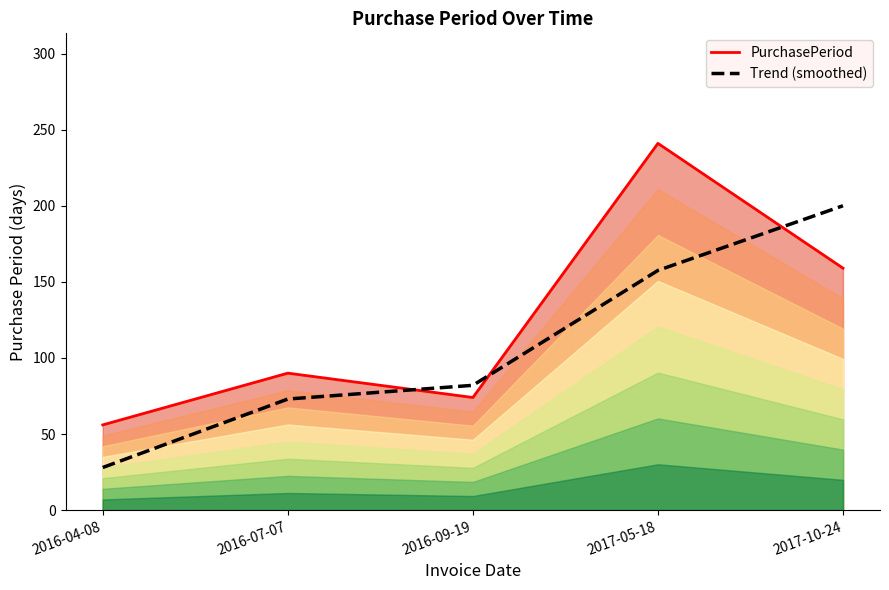

How many intersections are there between Trend (smoothed) and PurchasePeriod?

3